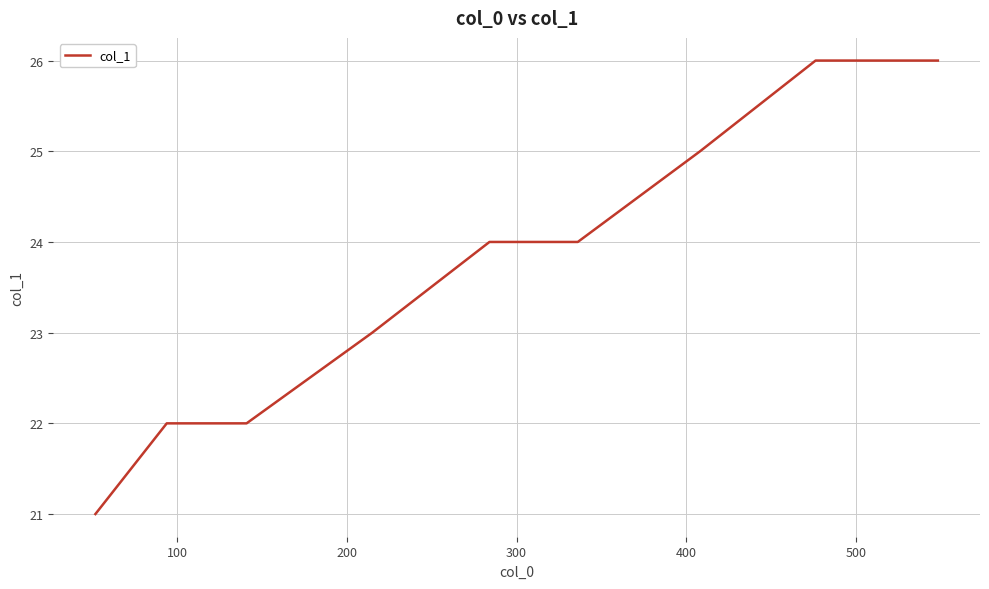

What is the smallest value displayed?

21